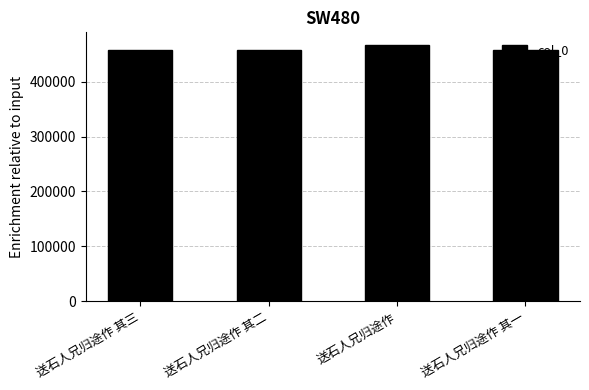

Between 送石人兄归途作 and 送石人兄归途作 其一, which is larger?

送石人兄归途作